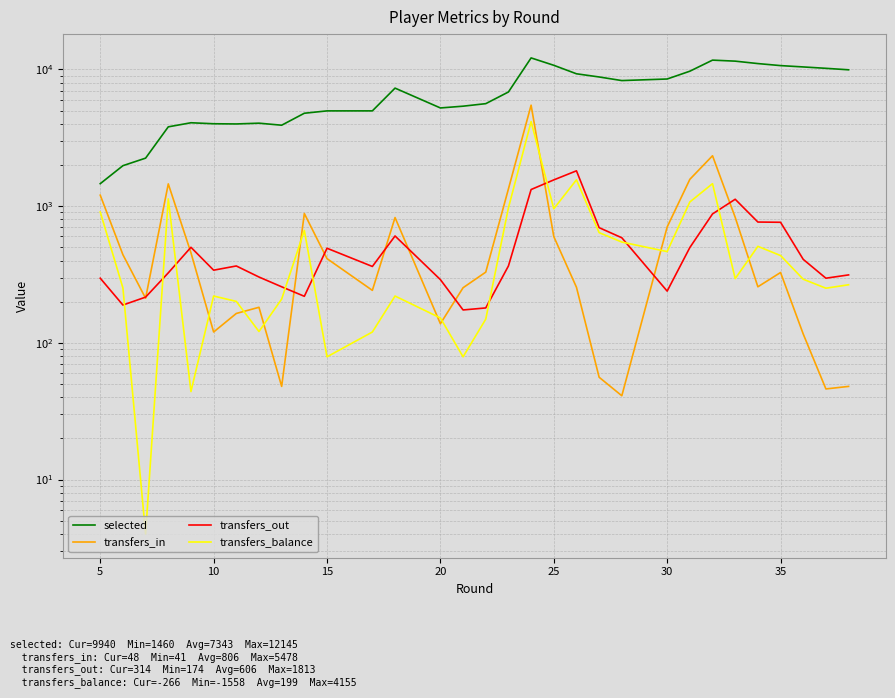

True or false: selected has more than 0 interior local peaks.

True